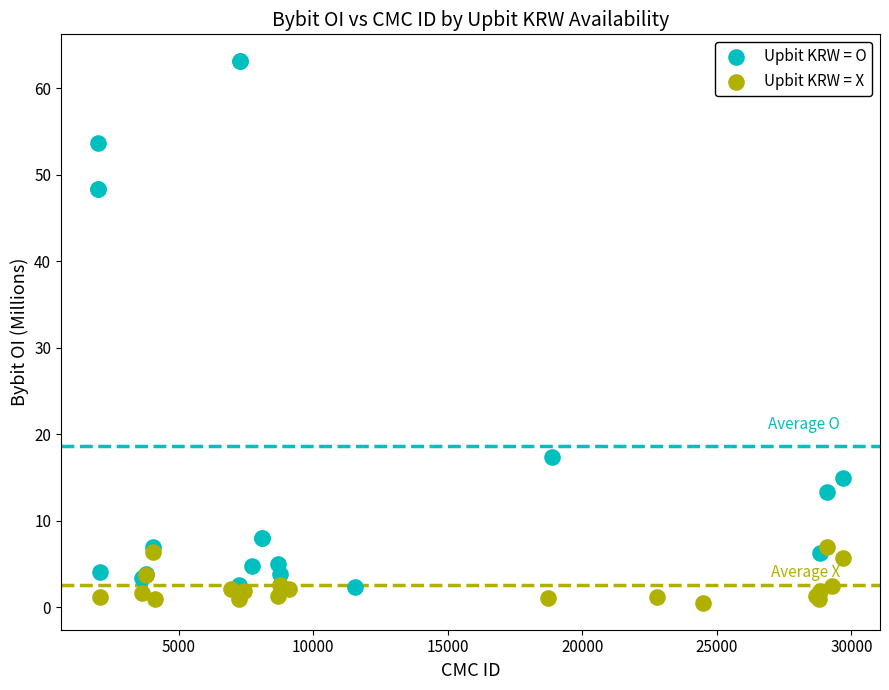

Which series contains the highest Y value?

Upbit KRW = O